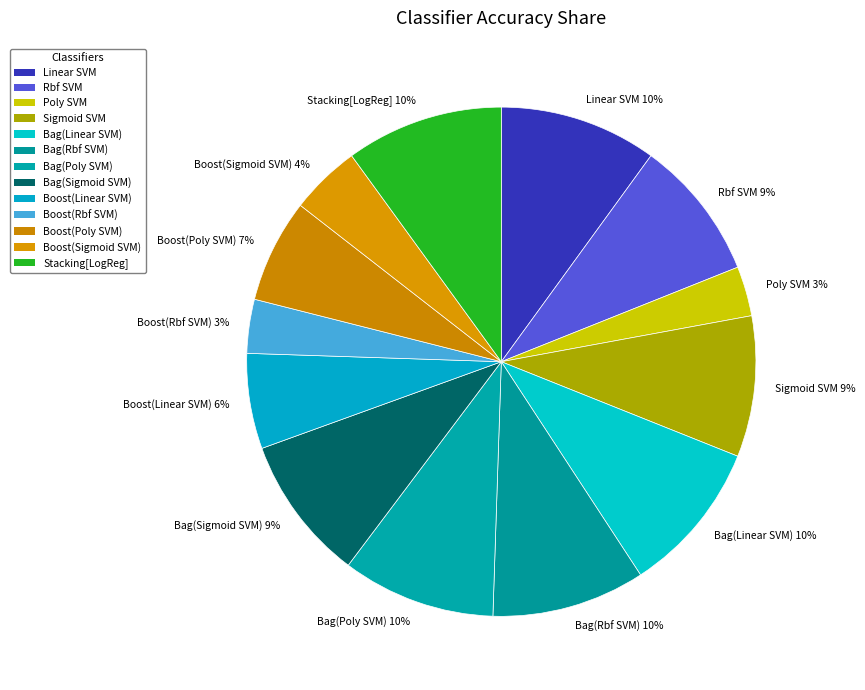

To the nearest percent, what percentage of the pie is Bag(Linear SVM)?

10%